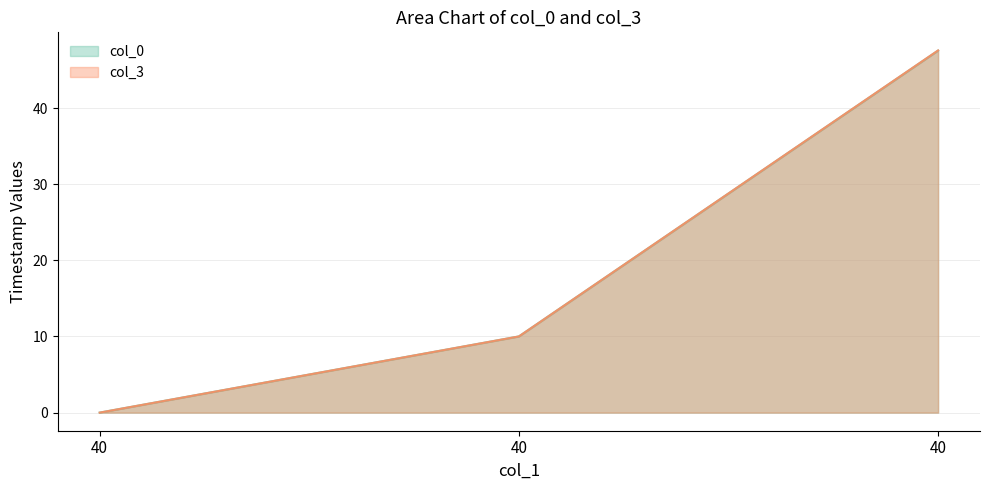

How many distinct data groups are displayed?

2